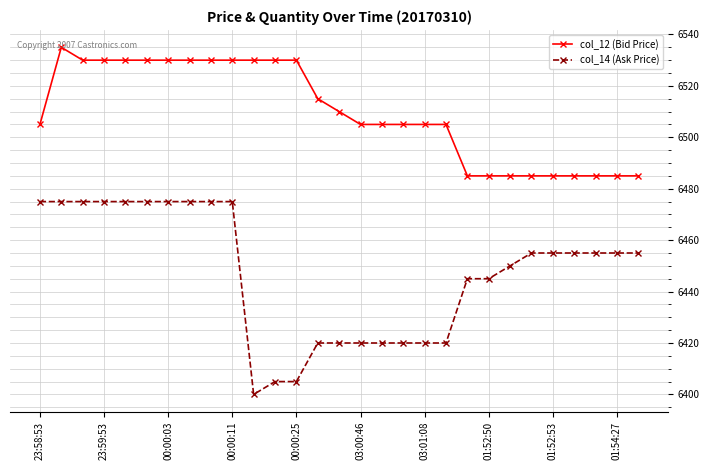

What is the value of the col_14 (Ask Price) point at the 26th from the left?

6455